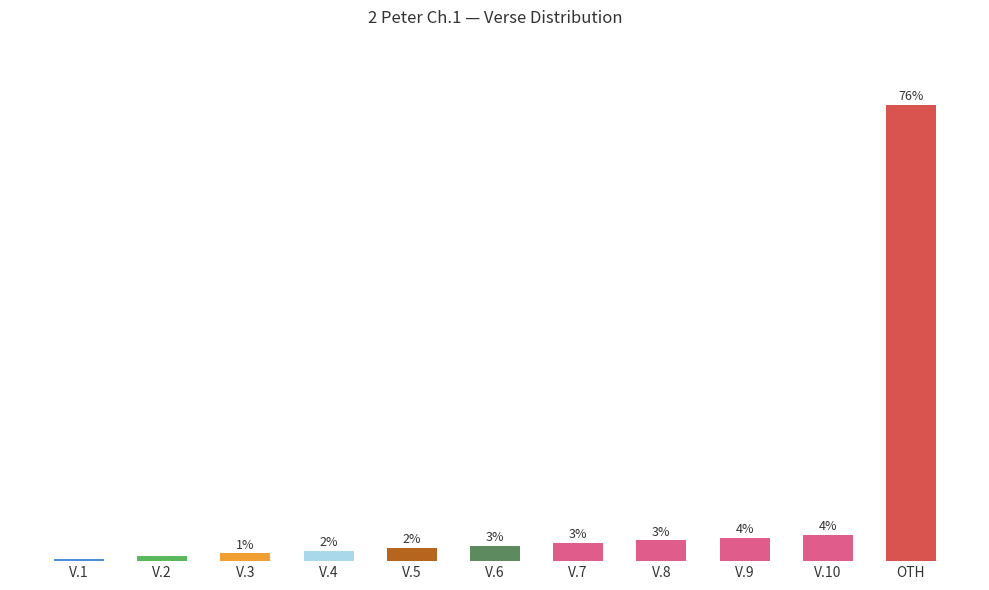

Are the bars horizontal?

No